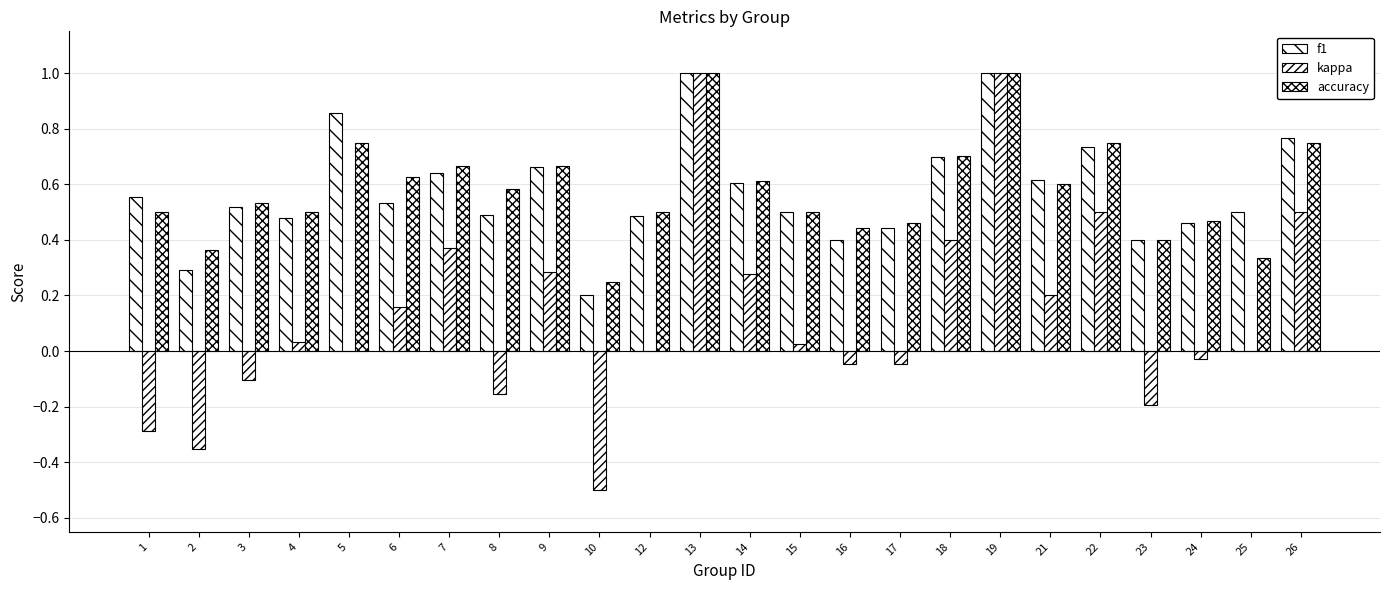

Are the bars horizontal?

No